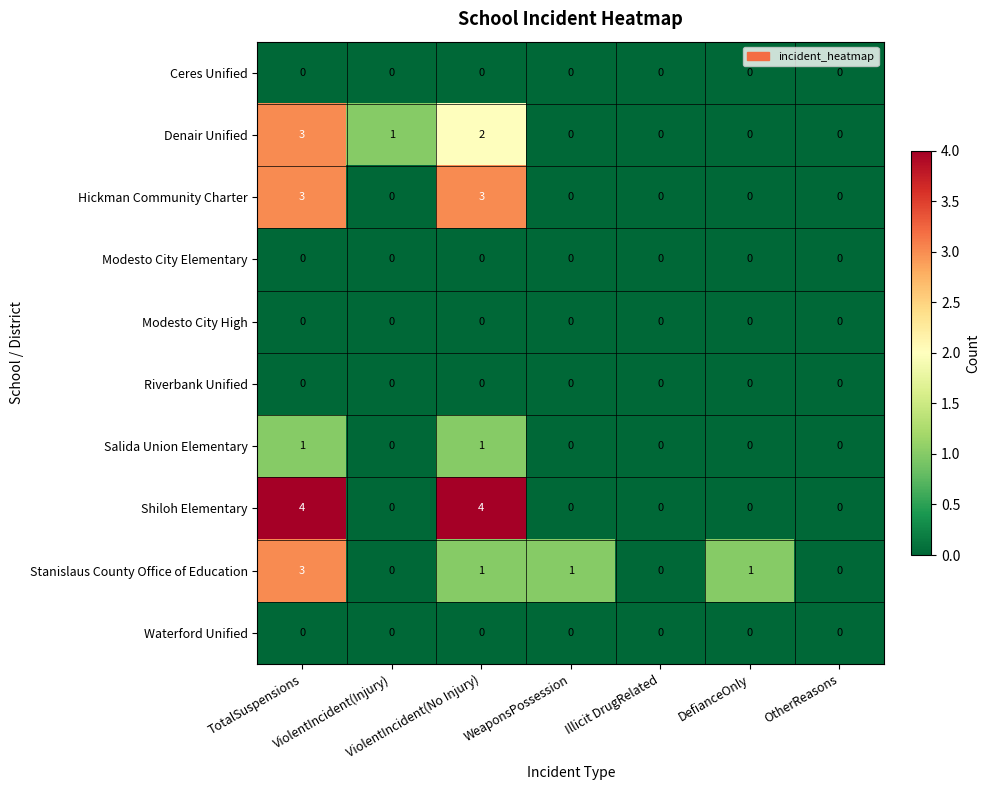

What is the spread (max minus min) of values at WeaponsPossession?

1